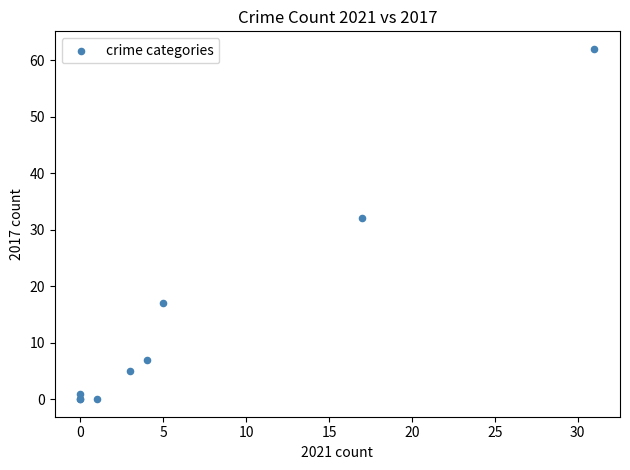

What Y value in the scatter plot is closest to 31?

32